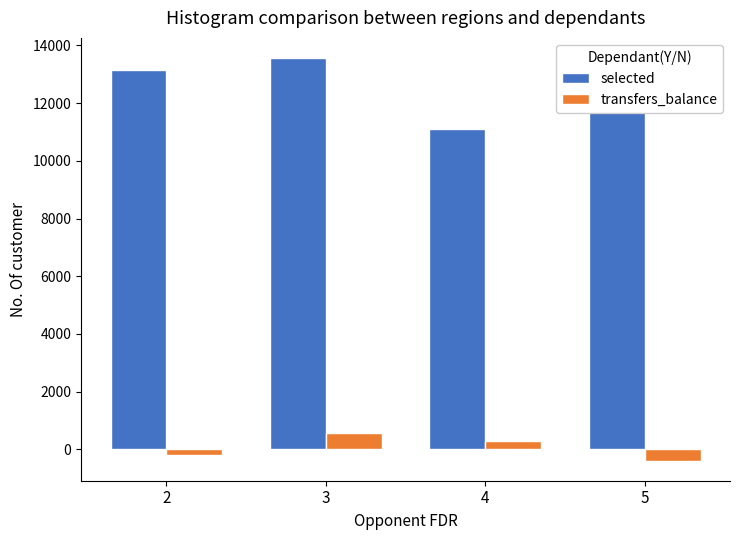

The value of selected at 5 is 12400.5. True or false?

True